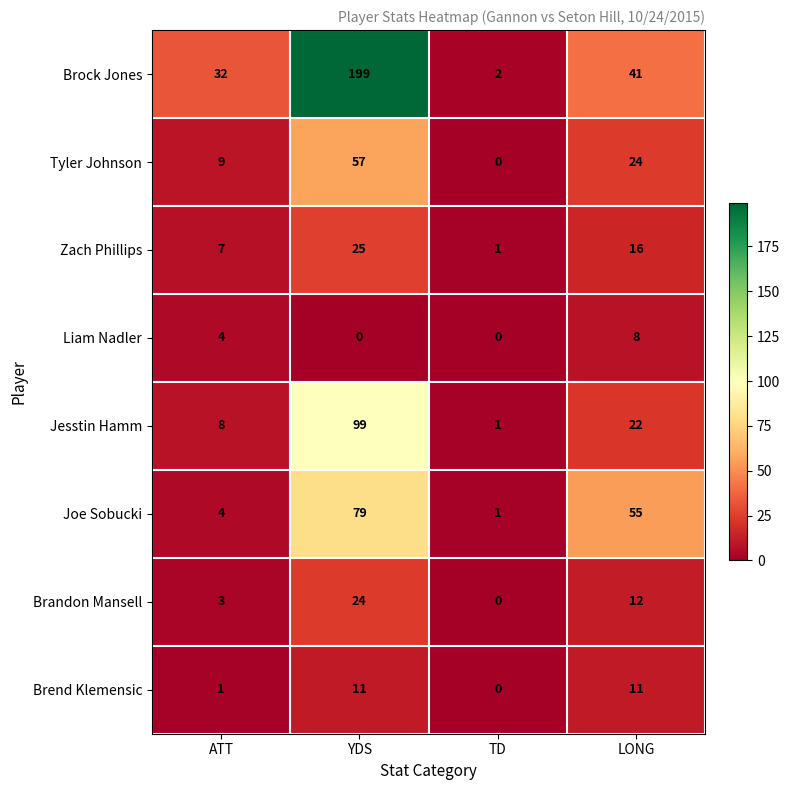

The Tyler Johnson series shows 36 at LONG. True or false?

False